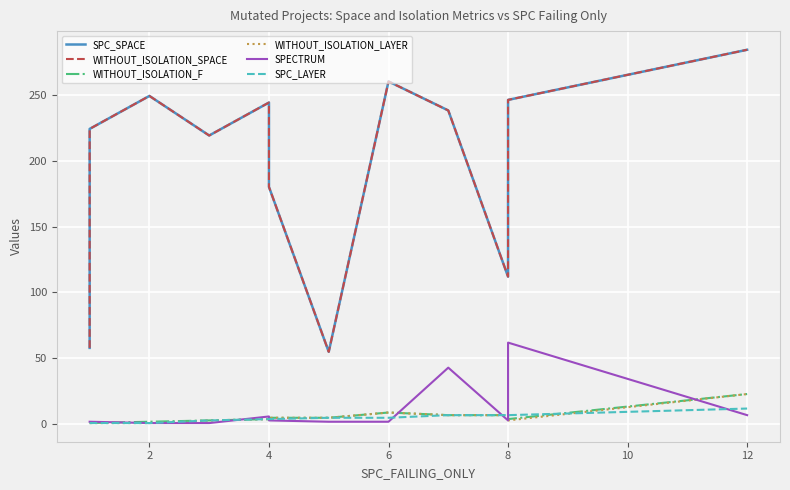

How many times do WITHOUT_ISOLATION_F and SPC_LAYER cross each other?

1